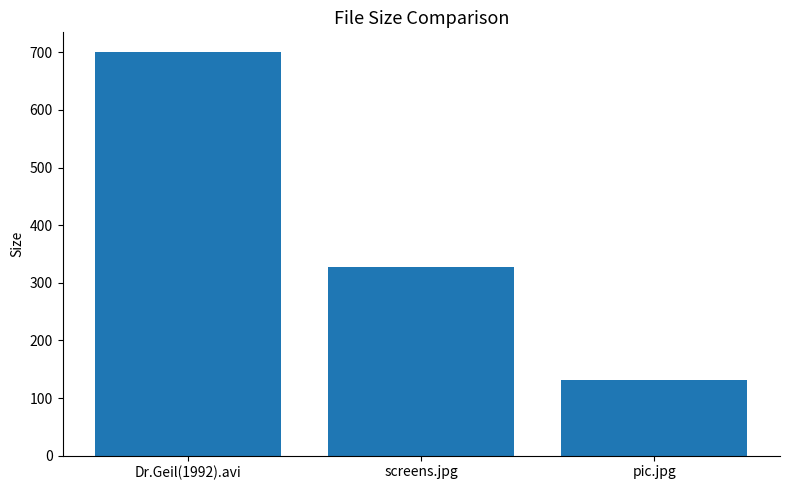

Read the value at screens.jpg.

326.8